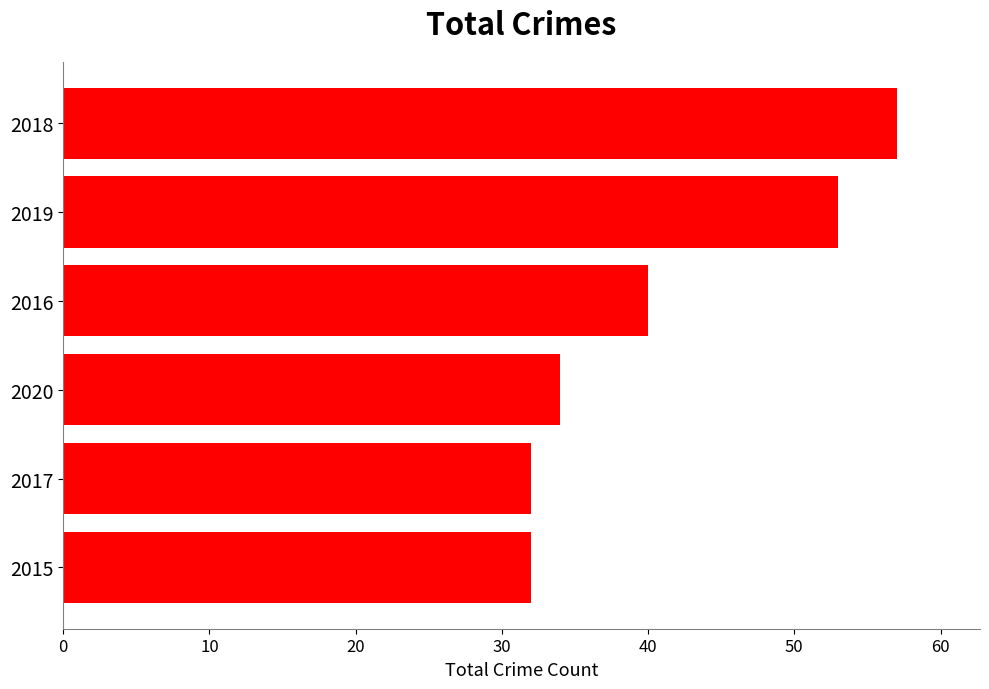

What is the ratio of the value at 2015 to the value at 2020?

0.9